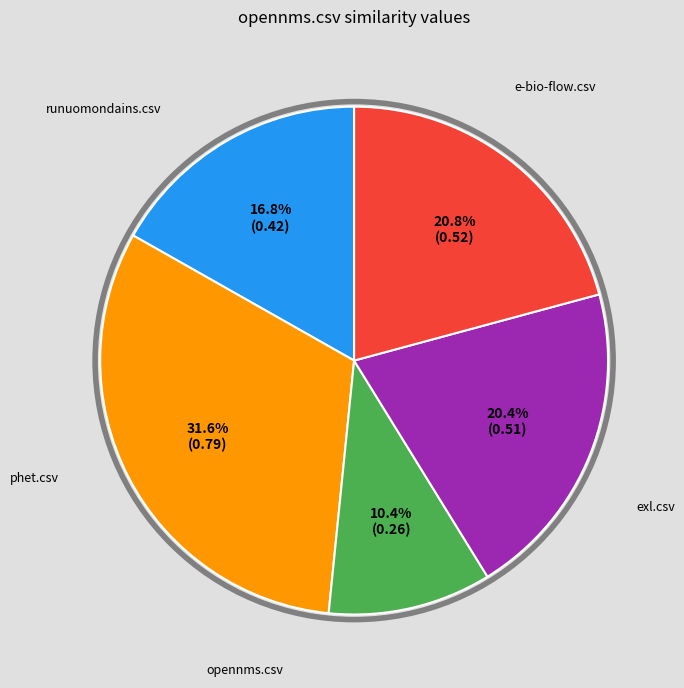

What percentage do runuomondains.csv and exl.csv together represent?

52.4%